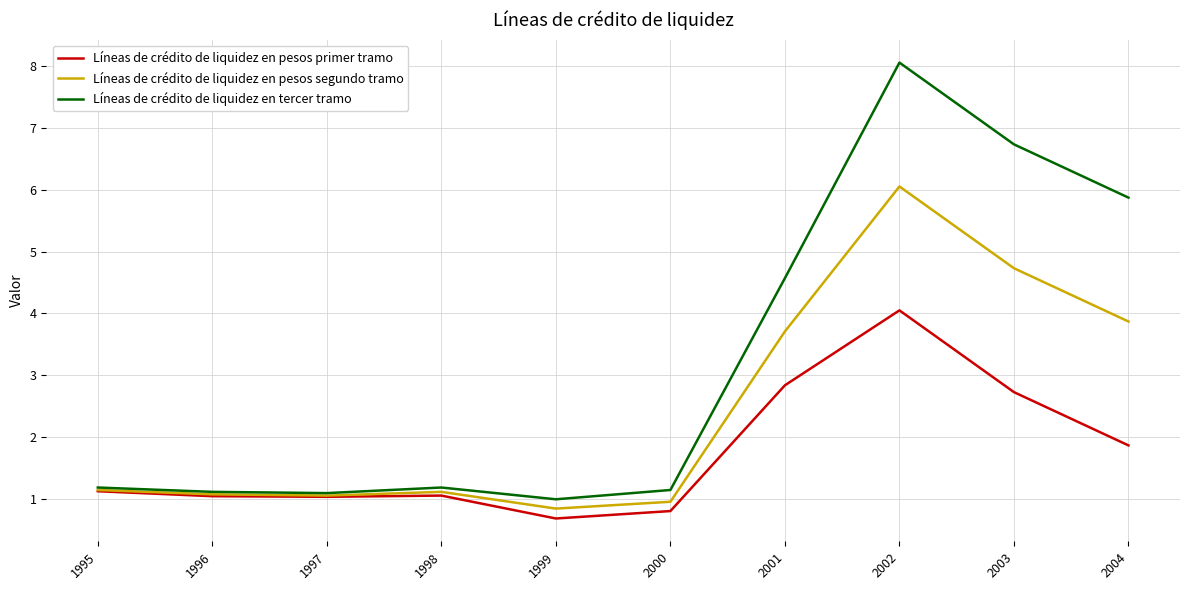

Rank the series by their maximum value, from highest to lowest.

Líneas de crédito de liquidez en tercer tramo, Líneas de crédito de liquidez en pesos segundo tramo, Líneas de crédito de liquidez en pesos primer tramo